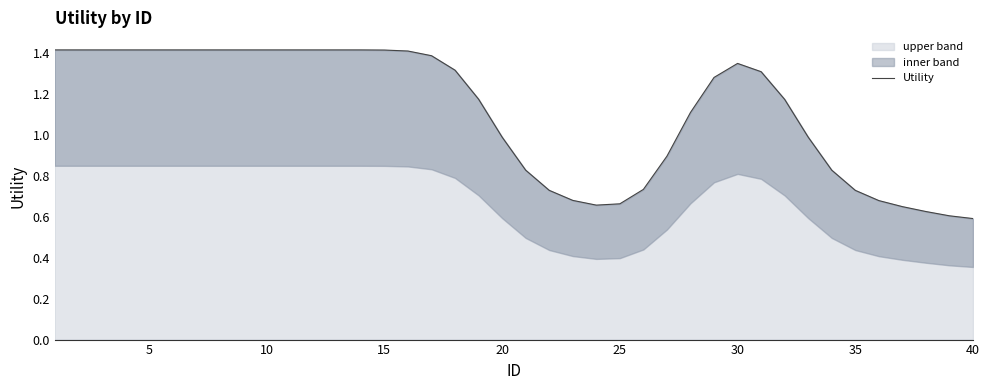

What is the sum of all values?

44.6